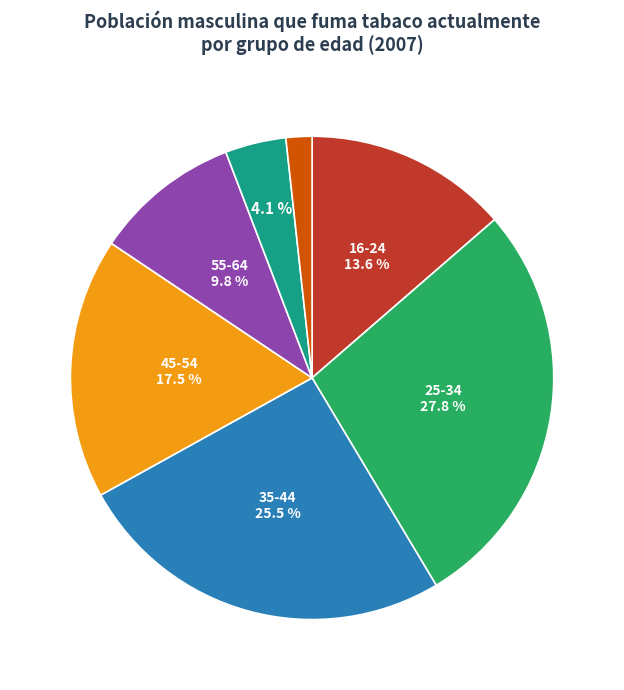

Does any single category account for the majority?

No